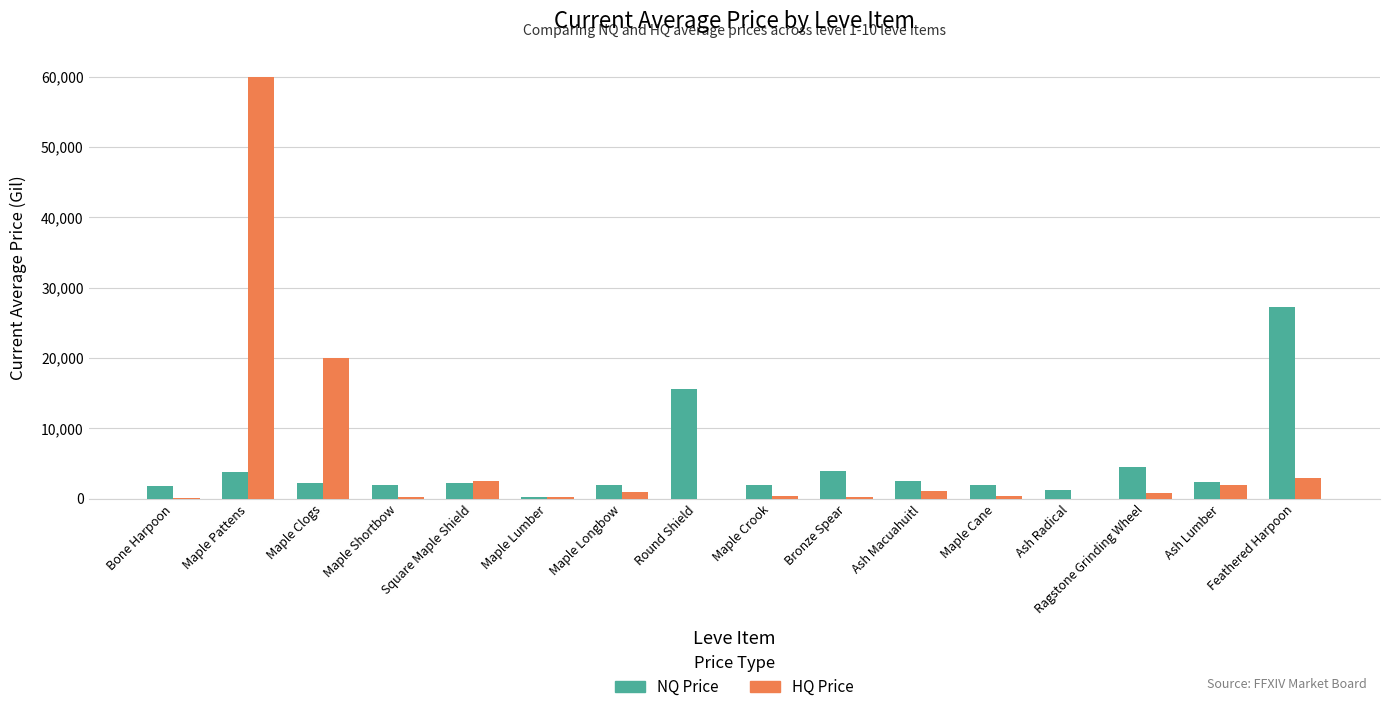

Is the value of HQ Price at Maple Clogs greater than the value of NQ Price at Maple Crook?

Yes